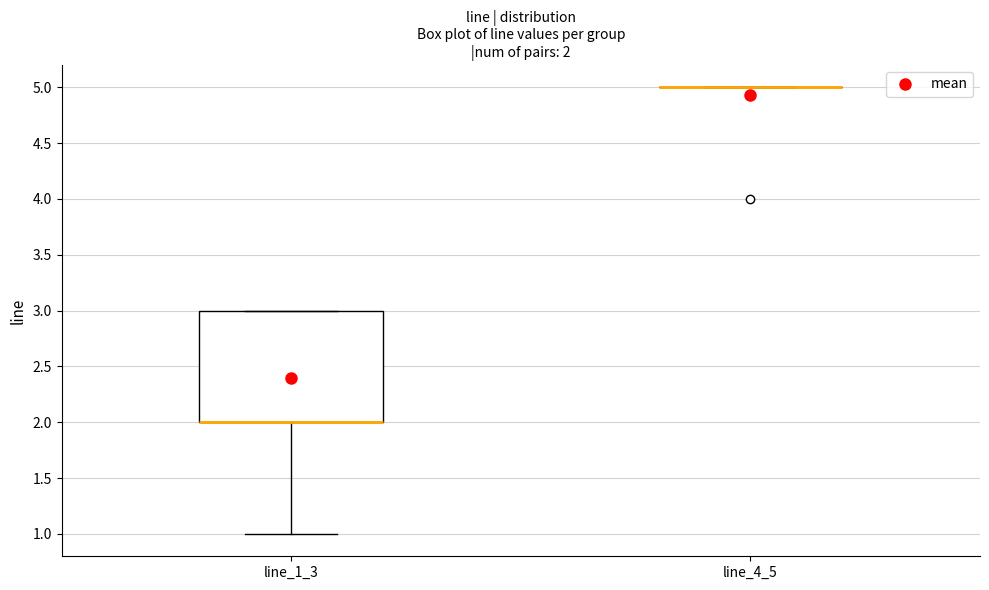

Which box is the tallest, from its lower edge to its upper edge?

line_1_3